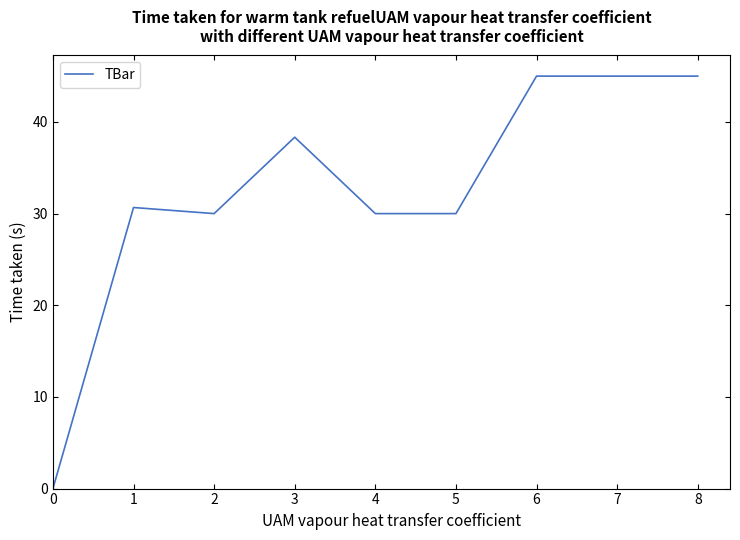

Approximately how many times larger is the value at 6 compared to 7?

1.0